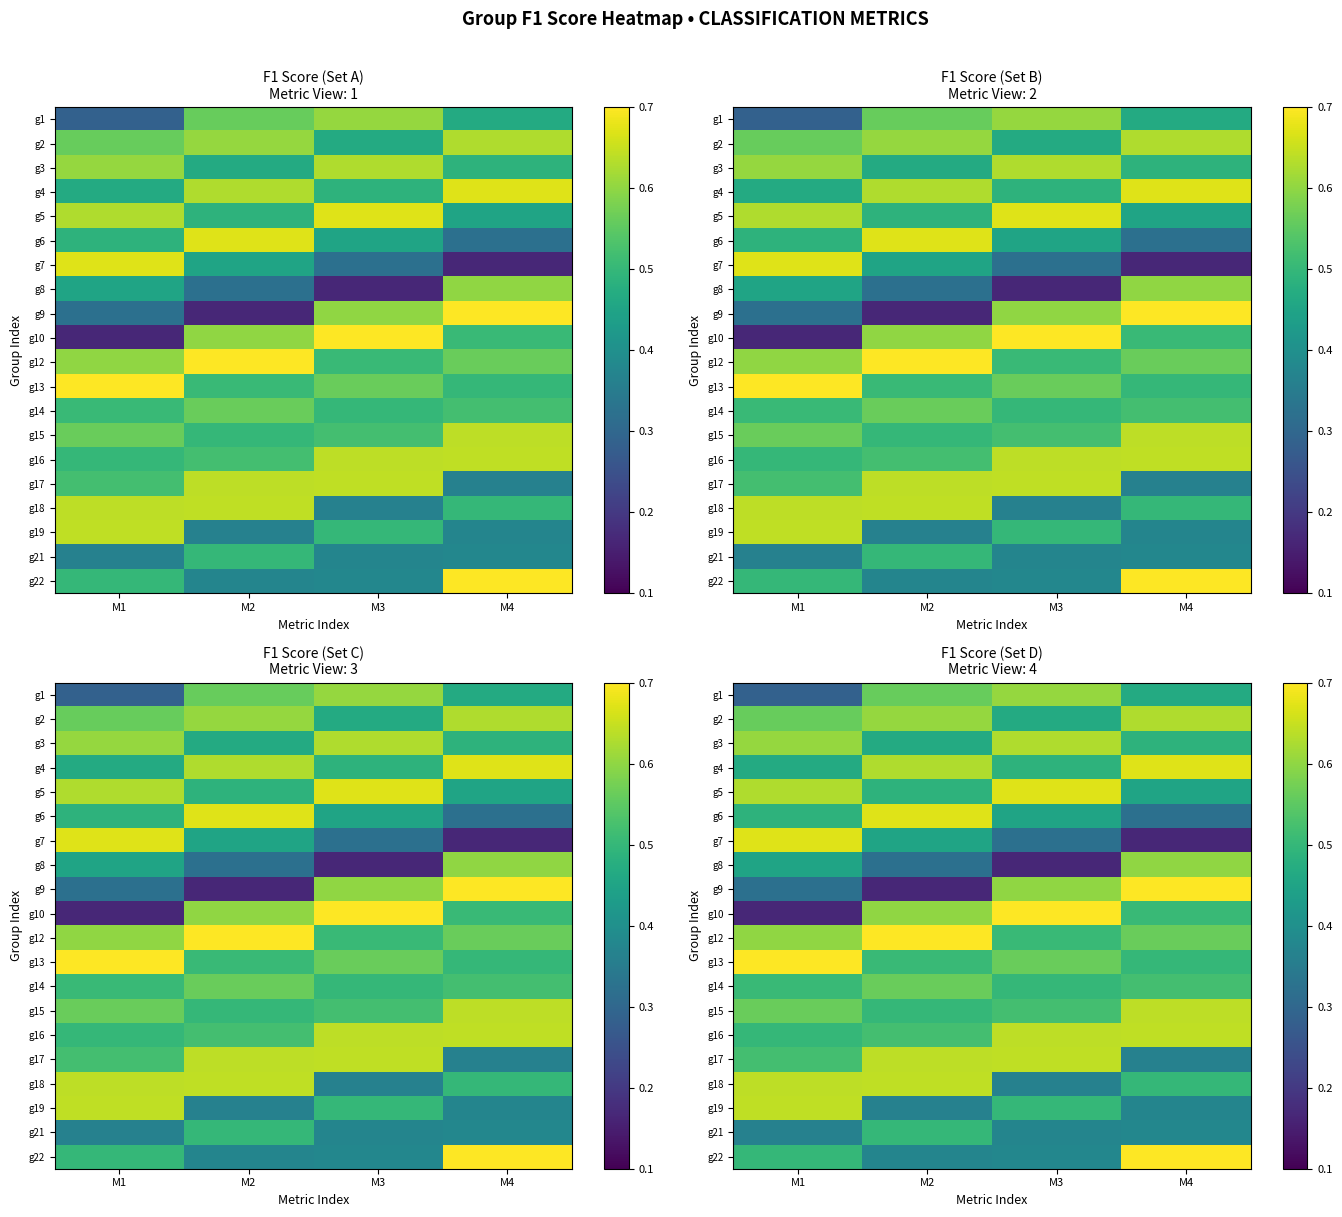

The value of g19 at M4 is 0.6. True or false?

False